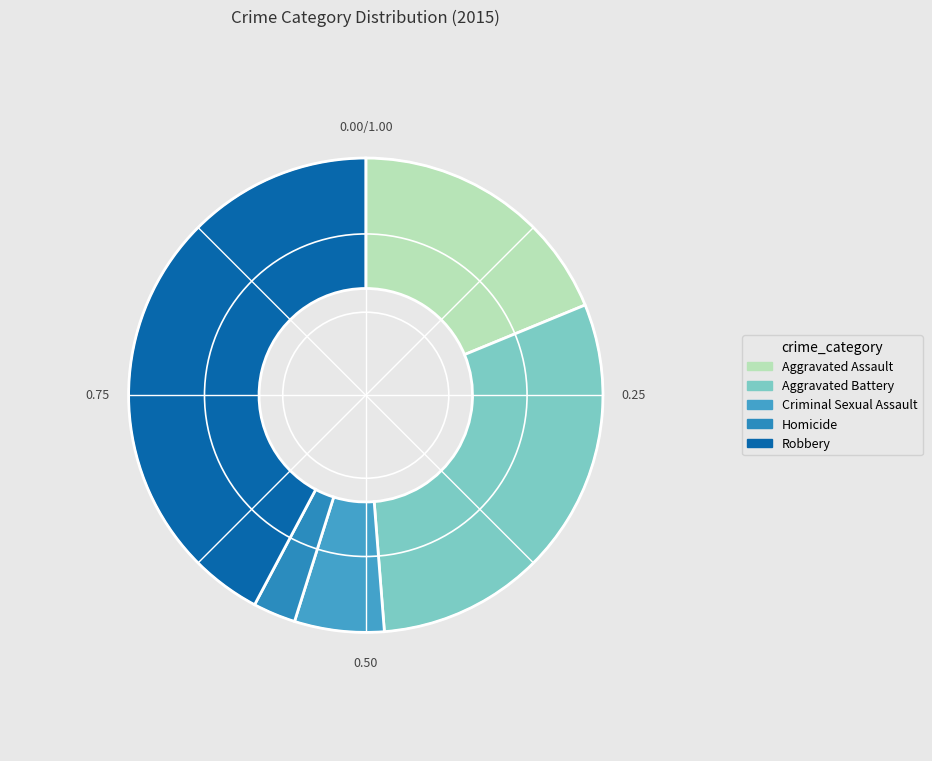

Is it true that Homicide is 3% of the pie?

True